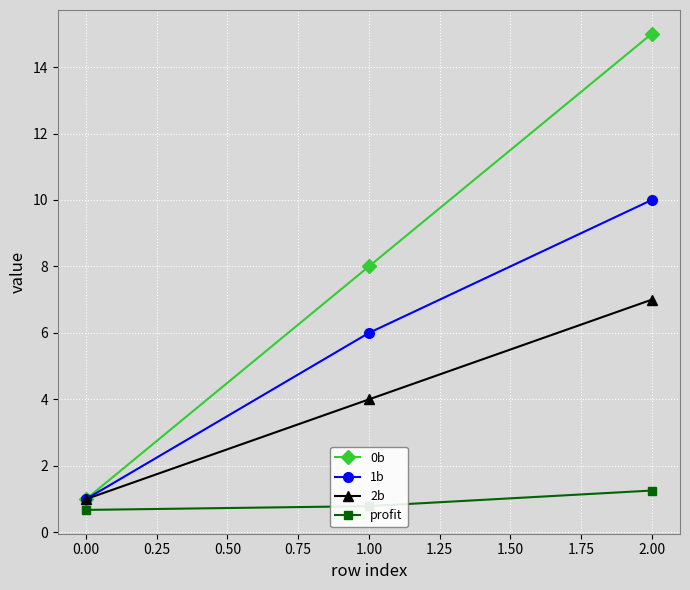

Which category has the lowest value in the 2b series?

0.00